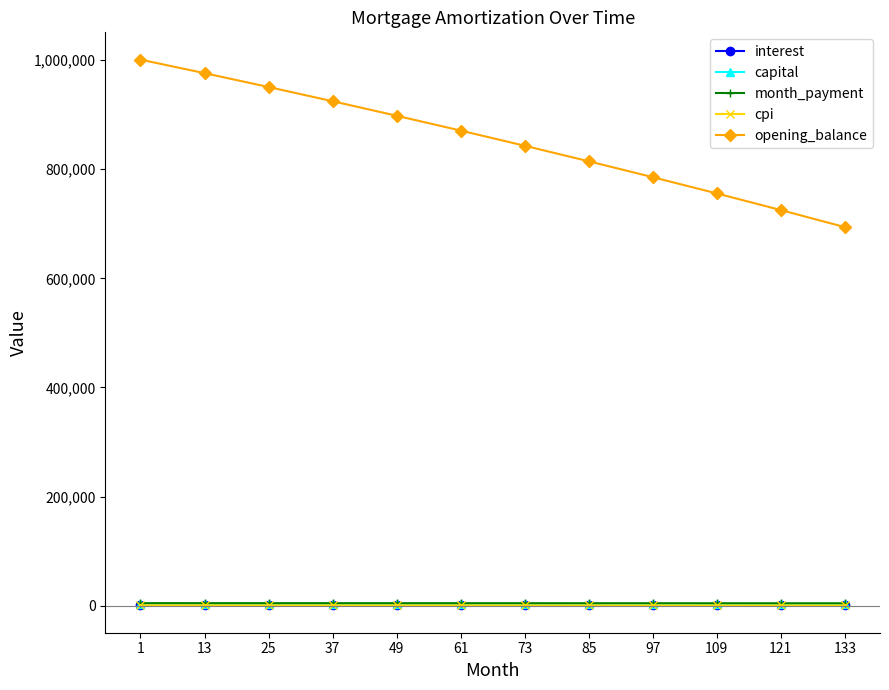

What is the approximate value of month_payment at 61?

4655.9